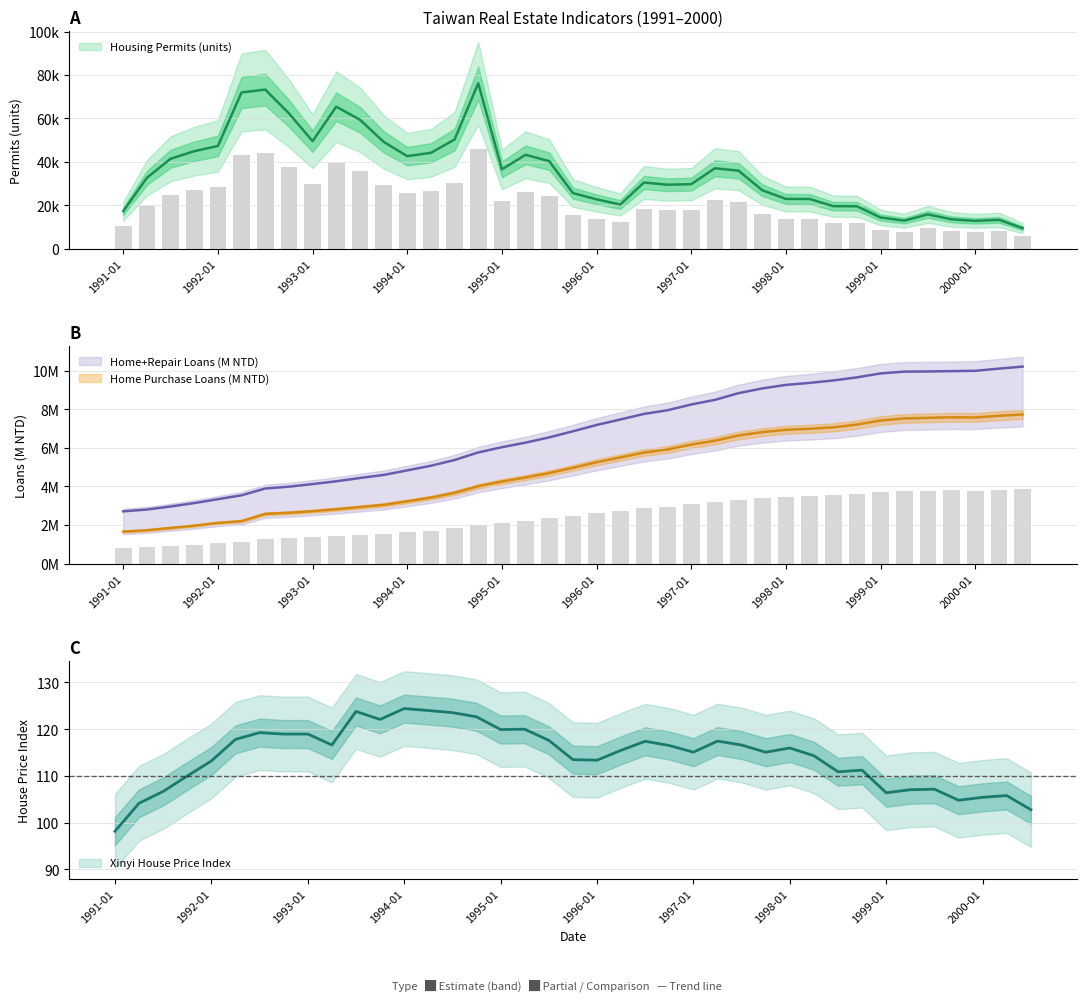

Reading left to right, list all the values displayed in this chart.

Housing Permits (units): 17270.0	32633.0	41423.0	44907.0	47309.0	71958.0	73280.0	62369.0	49519.0	65404.0	59415.0	49239.0	42626.0	44152.0	50284.0	76218.0	36532.0	43243.0	40308.0	25604.0	22728.0	20333.0	30470.0	29456.0	29723.0	37027.0	35930.0	26924.0	22920.0	22887.0	19591.0	19536.0	14355.0	12915.0	15806.0	13506.0	12814.0	13301.0	9452.0
Home Purchase Loans (M NTD): 1658483.0	1728606.0	1848549.0	1965070.0	2109225.0	2203124.0	2577393.0	2635296.0	2719686.0	2819222.0	2930652.0	3044625.0	3229786.0	3419592.0	3670702.0	4011303.0	4253961.0	4462895.0	4698246.0	4965926.0	5254936.0	5503427.0	5757936.0	5918011.0	6172836.0	6370426.0	6643972.0	6817057.0	6936753.0	6990815.0	7064961.0	7208728.0	7418715.0	7527913.0	7557733.0	7586250.0	7578845.0	7663663.0	7733504.0
Home+Repair Loans (M NTD): 2709521.0	2802574.0	2960158.0	3138331.0	3339925.0	3541434.0	3893776.0	3989182.0	4123552.0	4268115.0	4437465.0	4596773.0	4835339.0	5073367.0	5371038.0	5763658.0	6035903.0	6271886.0	6546663.0	6860110.0	7187875.0	7471580.0	7760112.0	7952521.0	8250079.0	8490748.0	8837816.0	9083704.0	9266206.0	9370689.0	9495805.0	9658118.0	9861842.0	9954663.0	9962723.0	9981259.0	9997011.0	10109904.0	10215423.0
Xinyi House Price Index: 98.2	104.2	106.7	110.0	113.2	117.8	119.3	119.0	119.0	116.6	123.8	122.1	124.4	124.0	123.5	122.7	119.9	120.0	117.6	113.5	113.4	115.5	117.4	116.5	115.1	117.5	116.6	115.1	116.0	114.3	110.9	111.2	106.4	107.0	107.2	104.8	105.4	105.8	102.8